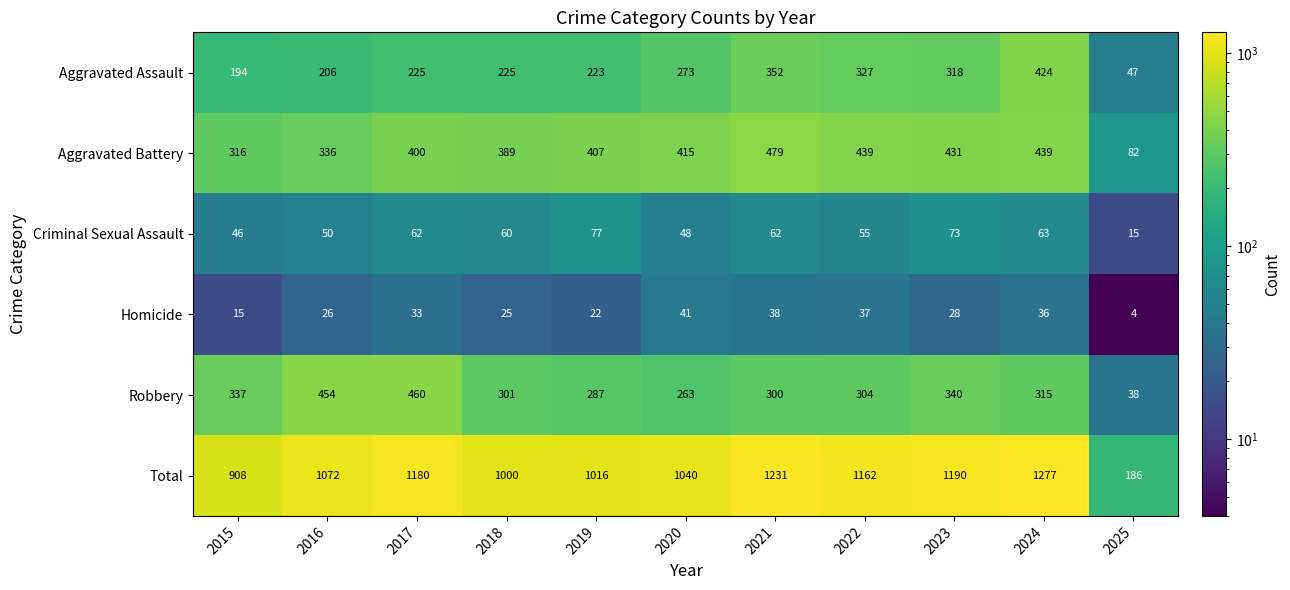

What is the average value of the Aggravated Assault series?

256